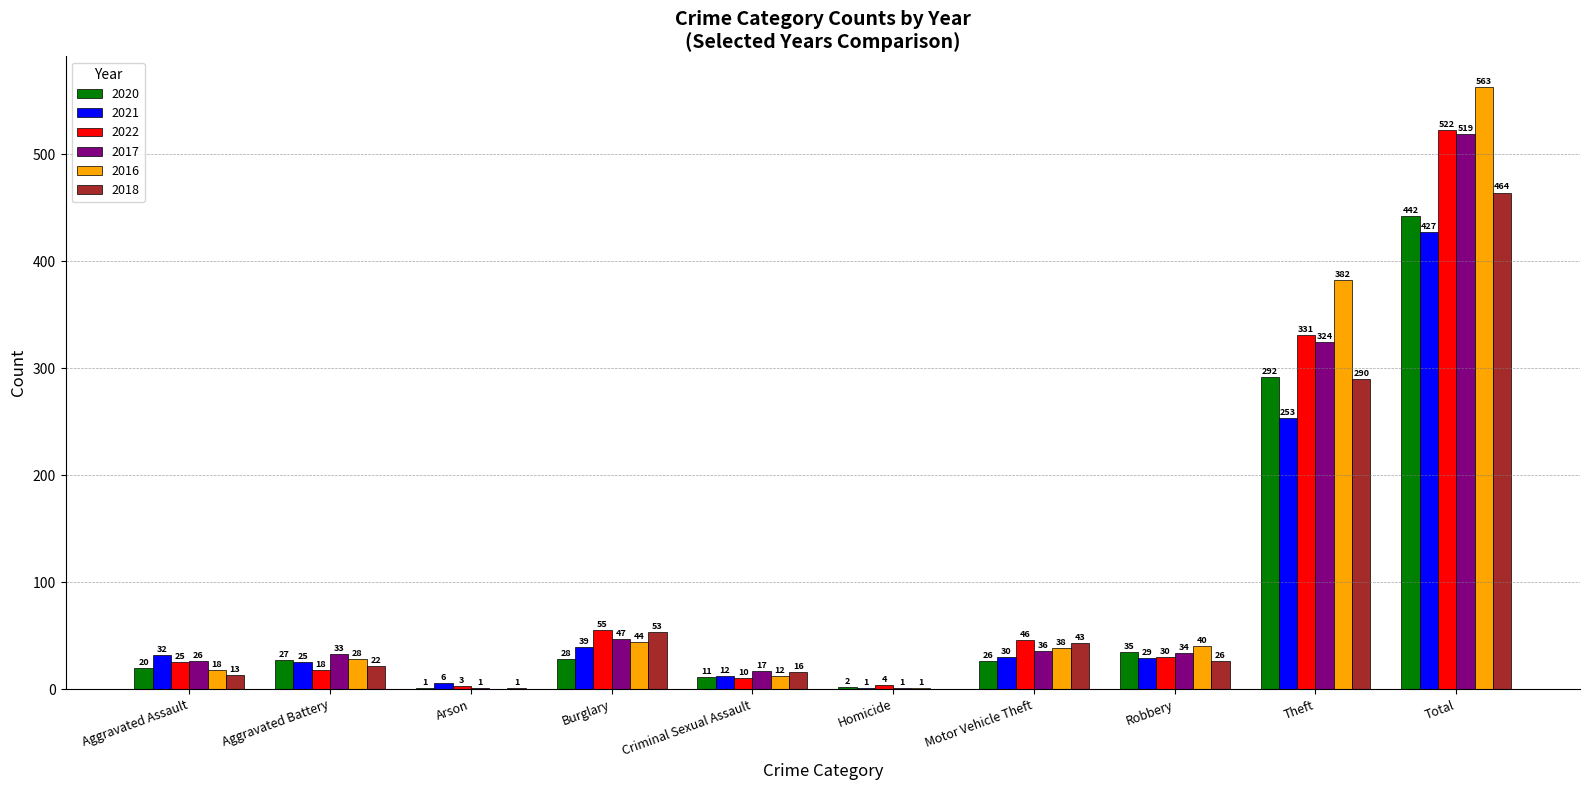

How many distinct data groups are displayed?

6